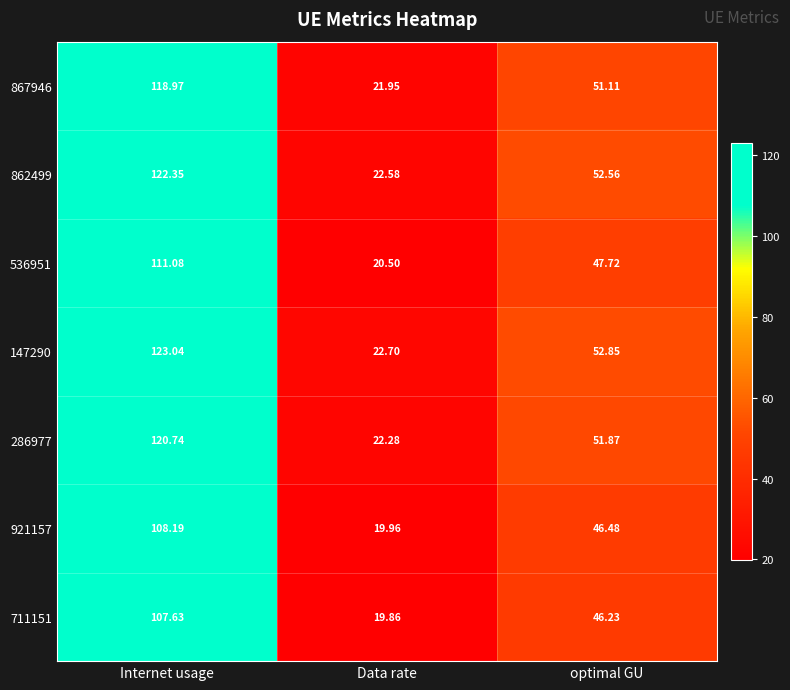

At which category is the sum across all series the highest?

Internet usage